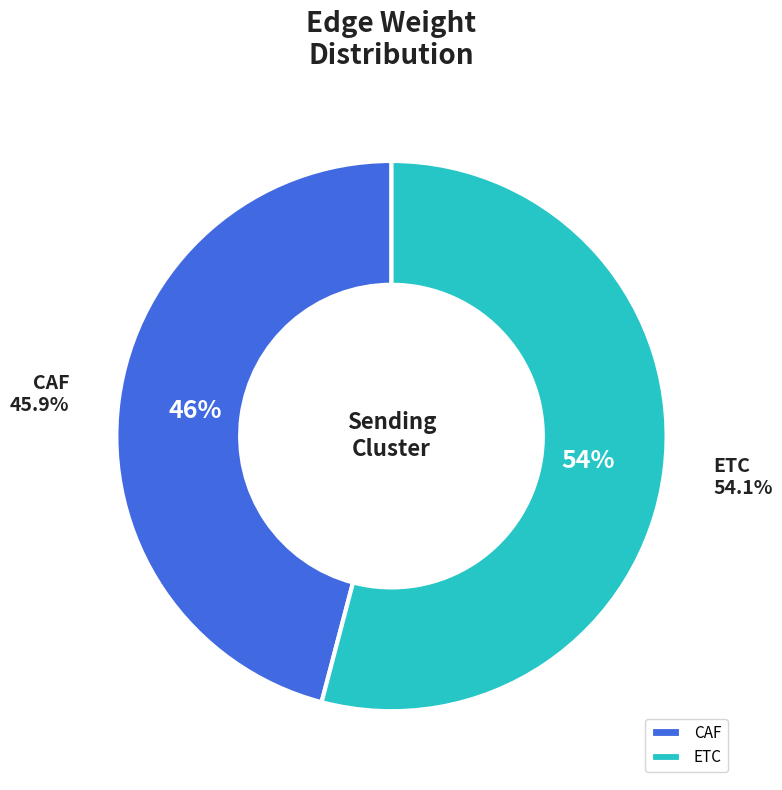

True or false: CAF accounts for 32% of the total.

False